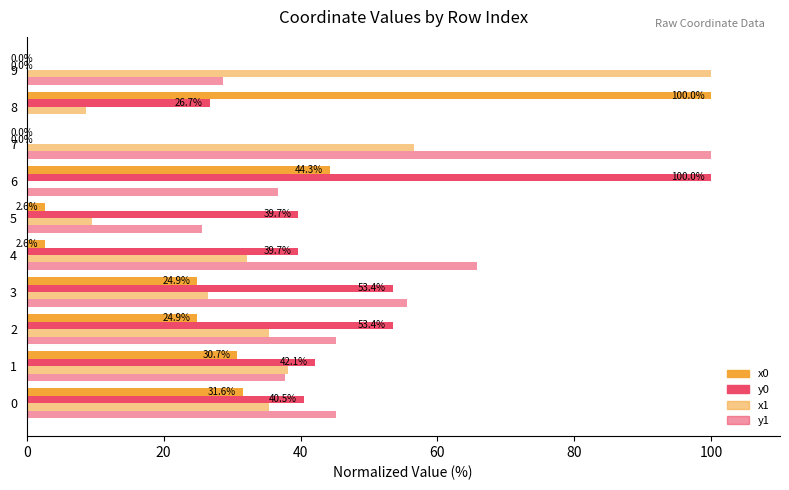

Count the number of categories in the chart.

10